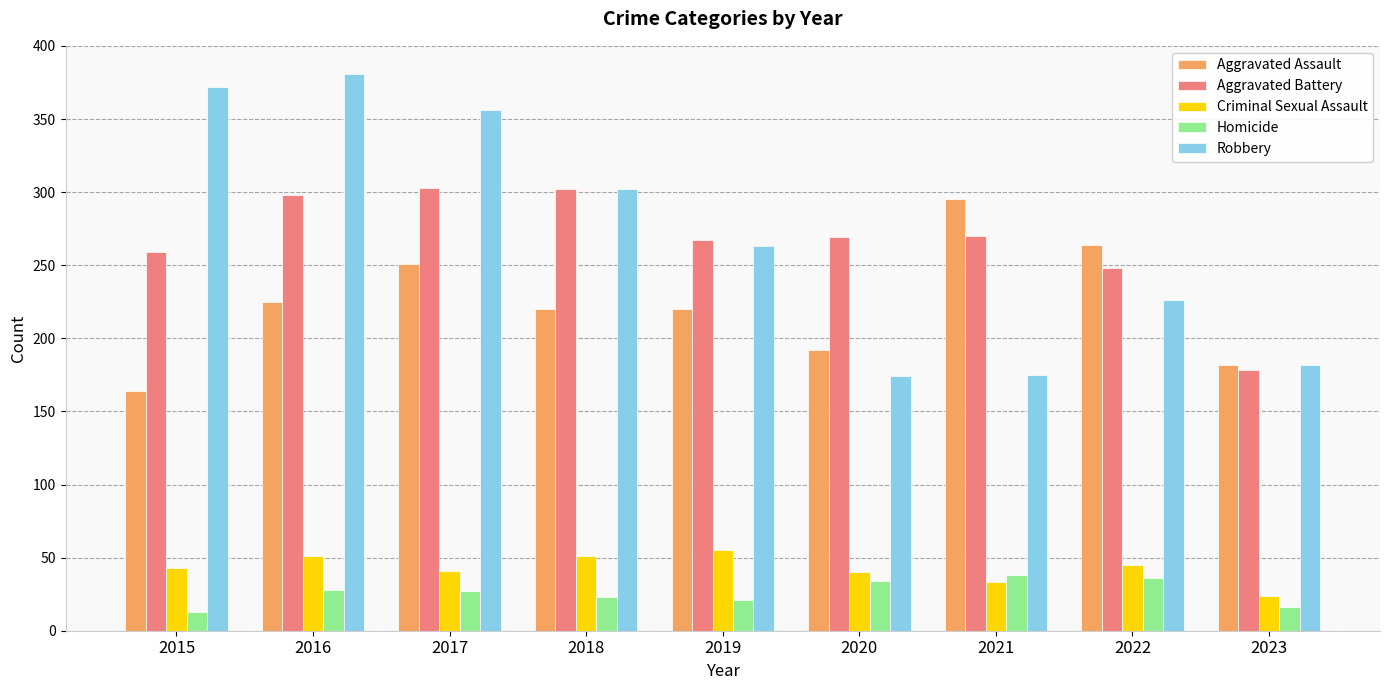

At which label does Aggravated Battery first exceed 269?

2016